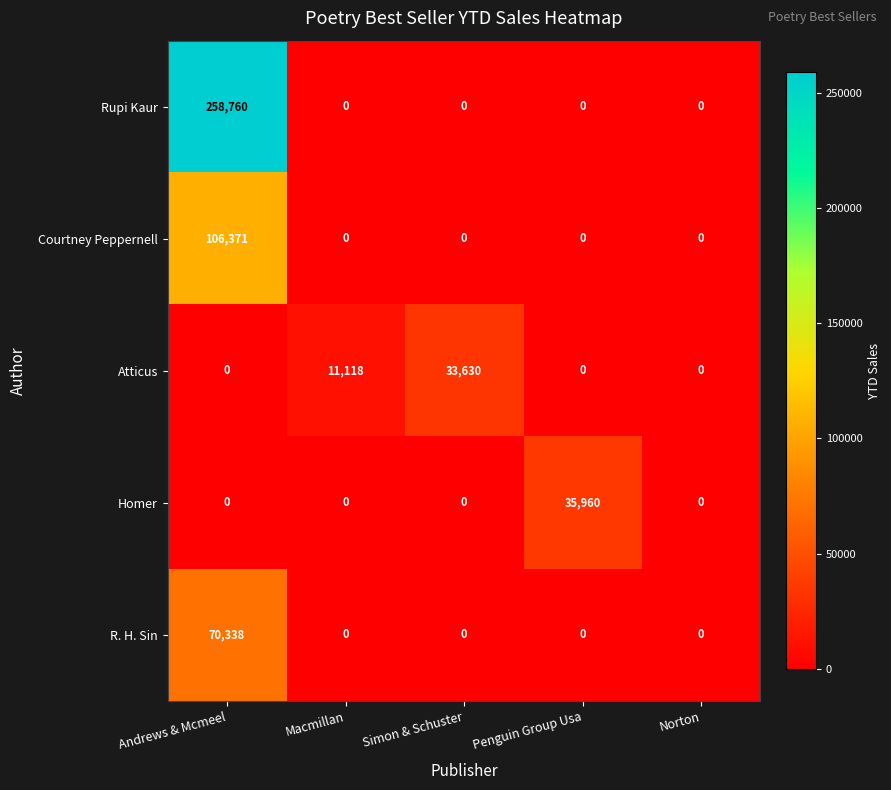

True or false: Courtney Peppernell has a value of 0 at Norton.

True